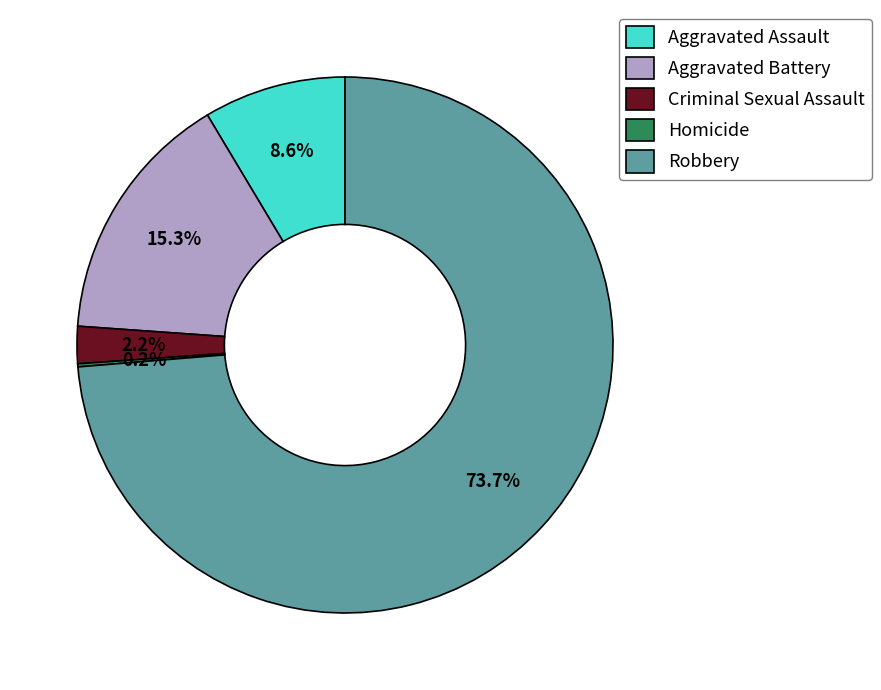

What percentage do Robbery and Criminal Sexual Assault together represent?

75.9%